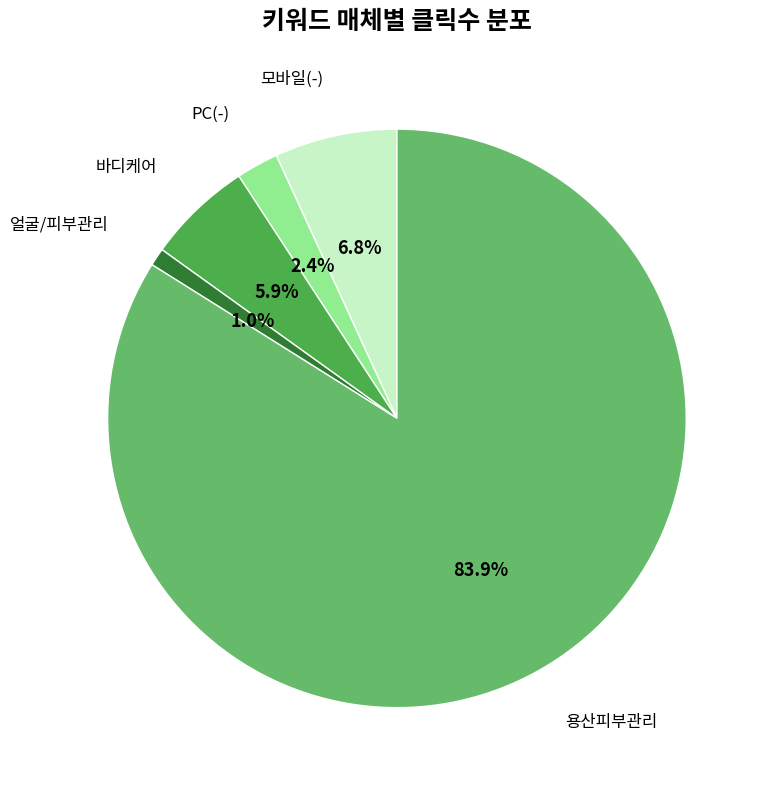

Is there any slice that represents more than half of the pie?

Yes